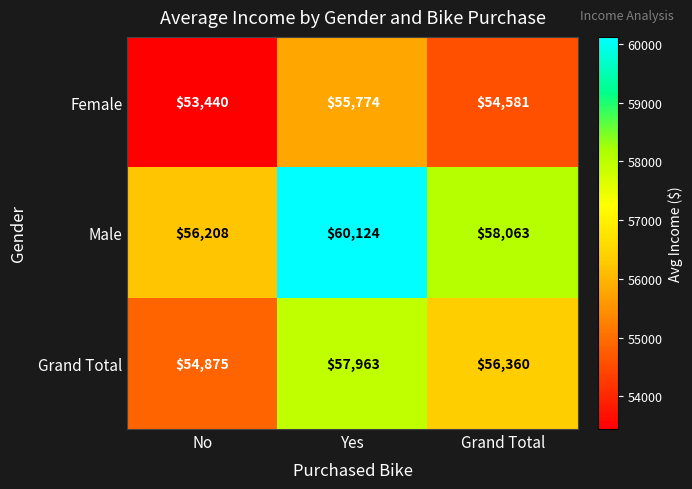

Is the value of Female at No greater than the value of Grand Total at Yes?

No